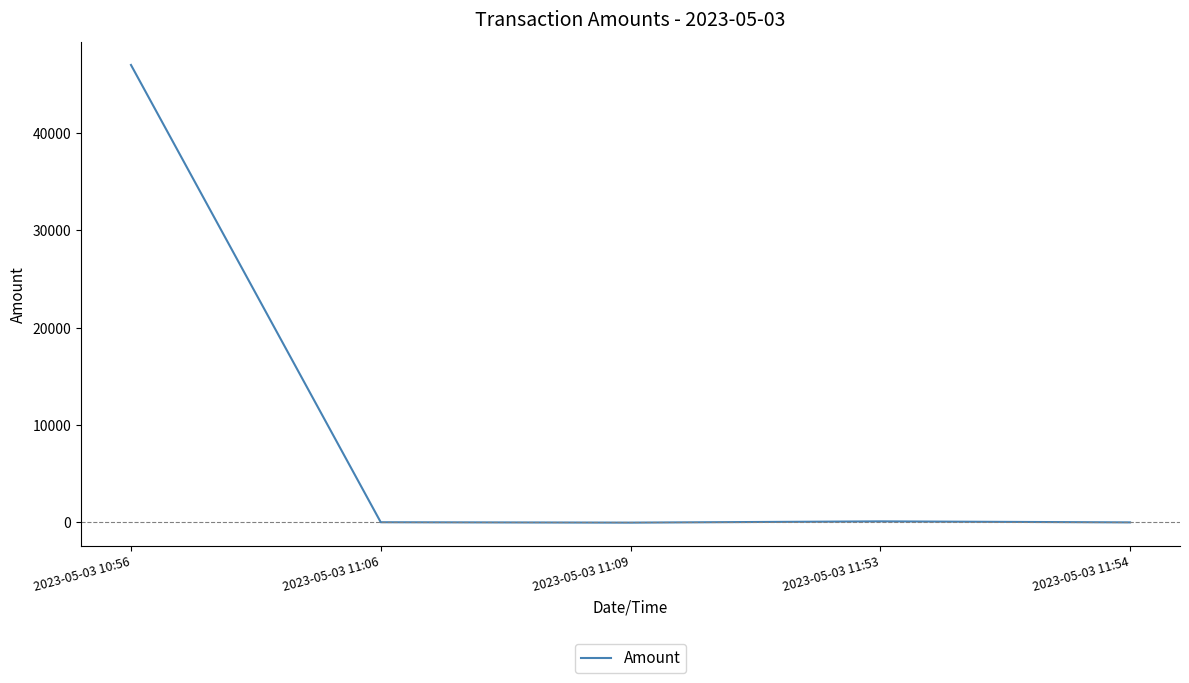

Does the chart display data point markers on the line(s)?

No